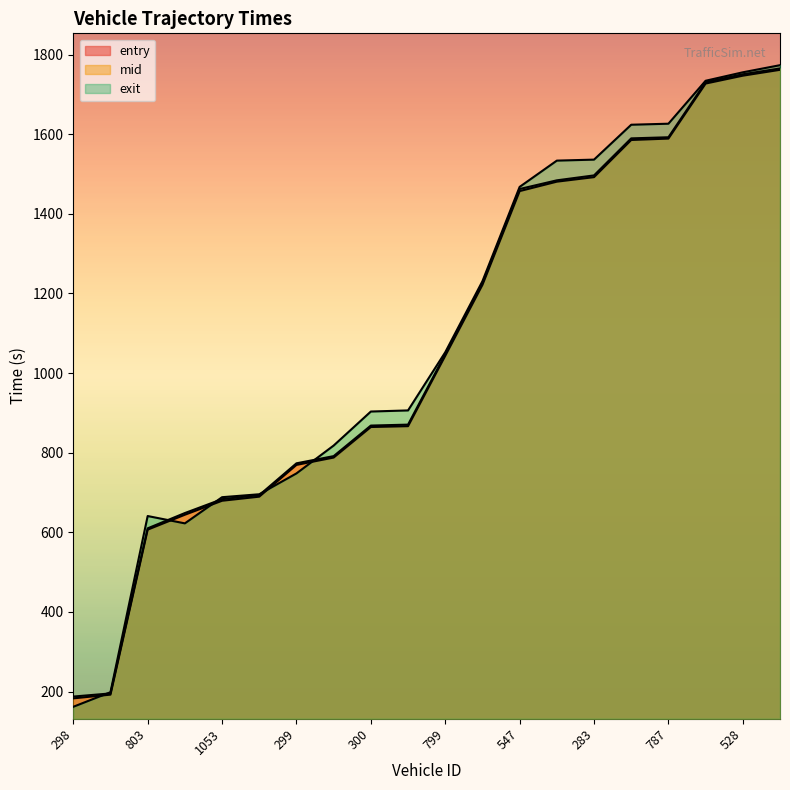

How many lines are shown in the chart?

3